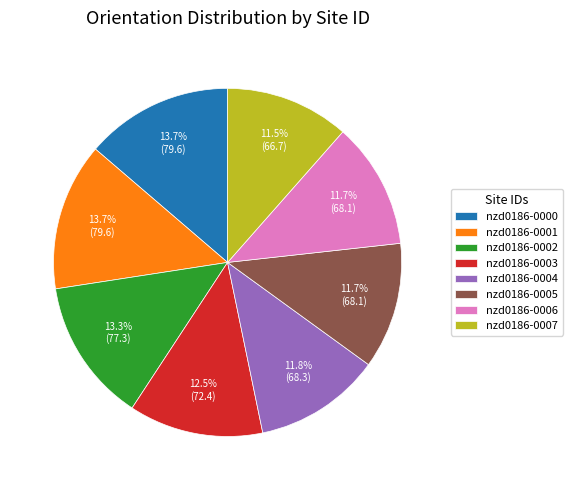

How much of the chart is everything except nzd0186-0007?

88.5%